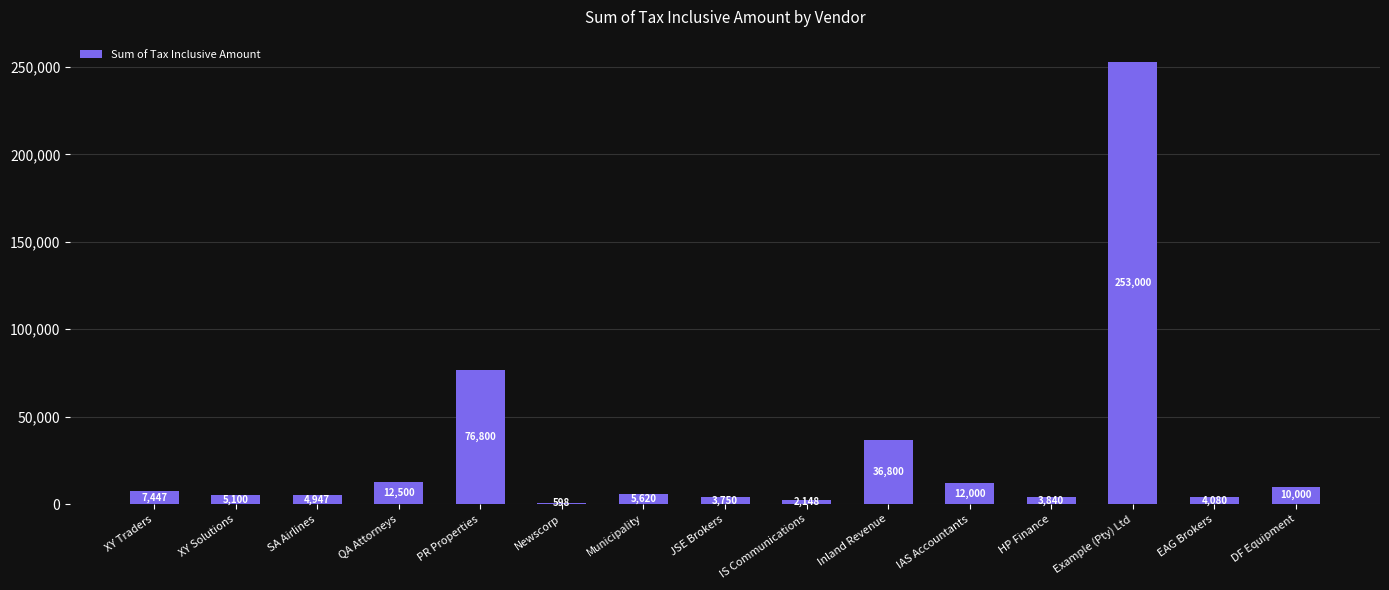

What is the maximum value shown in the chart?

253000